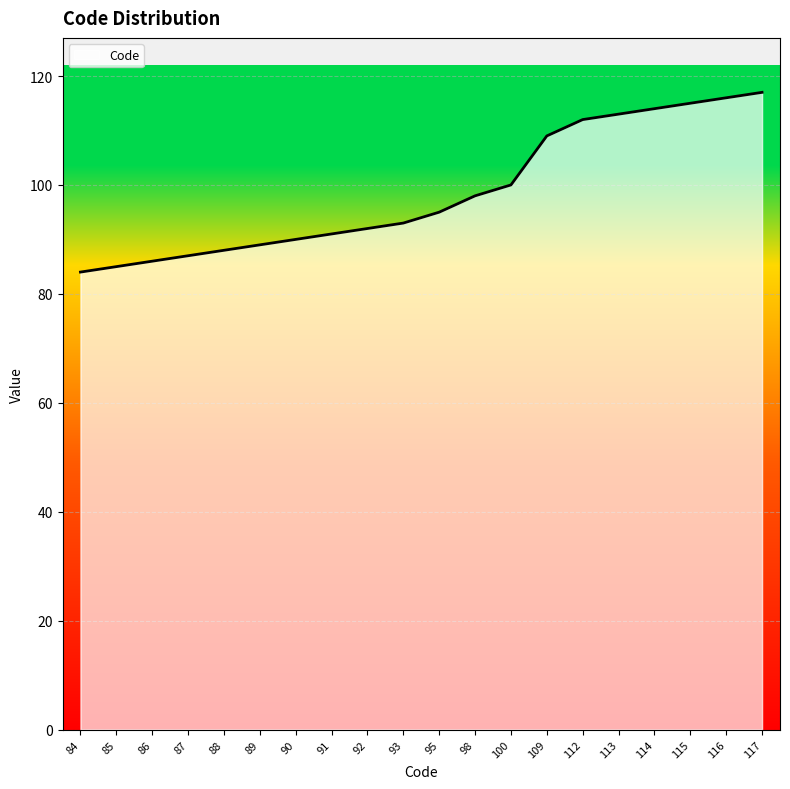

Is it true that the value at 116 is 116?

True